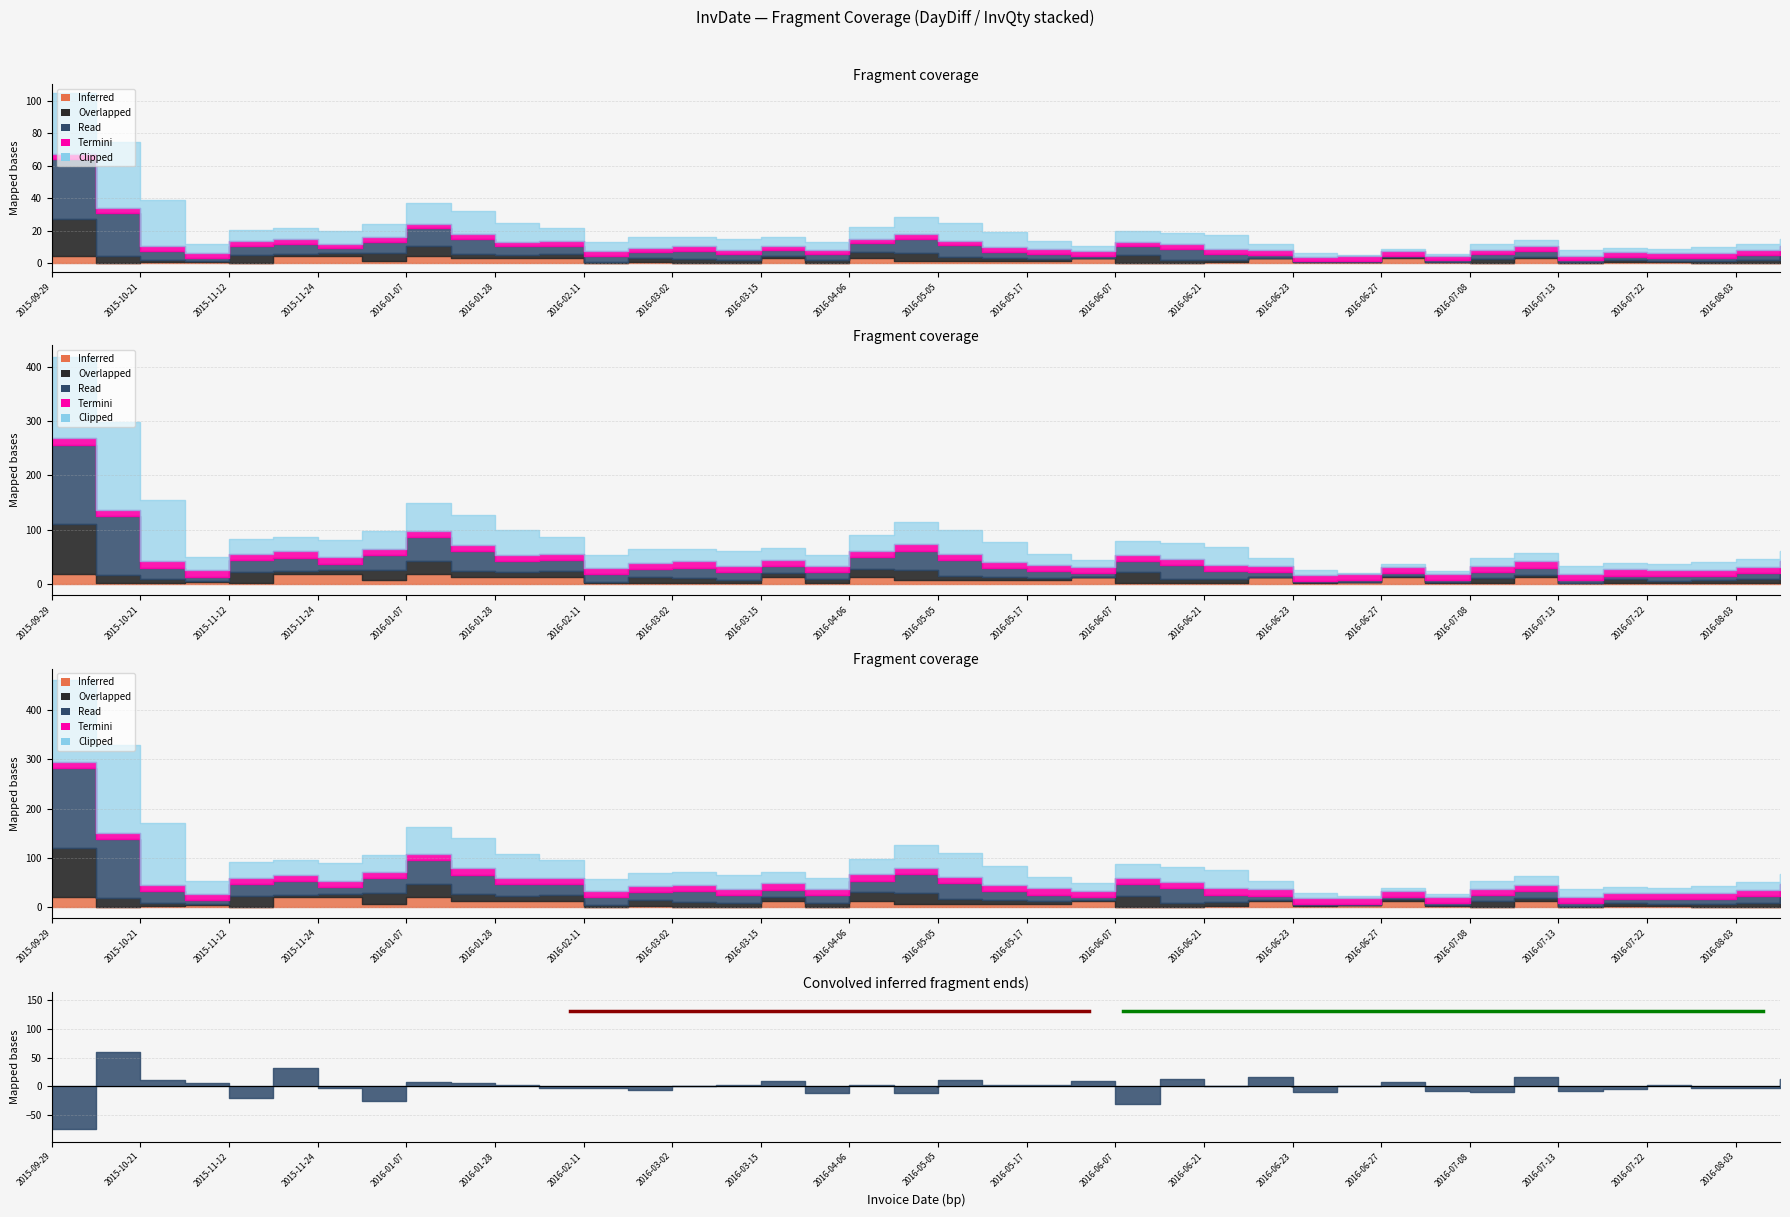

What is the total value across all series at 2016-07-08?

47.6